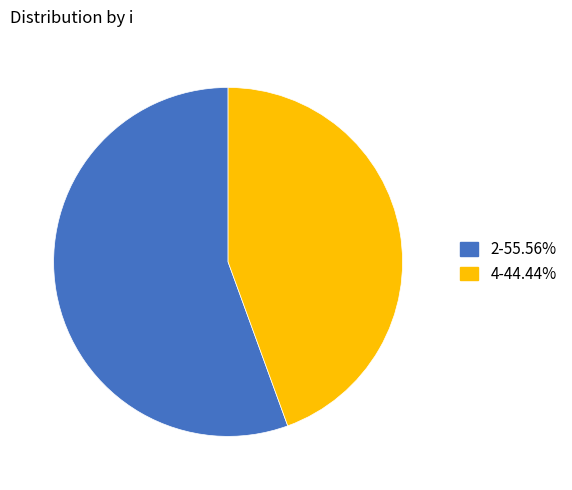

Combined, do 2 and 4 account for over 50%?

Yes